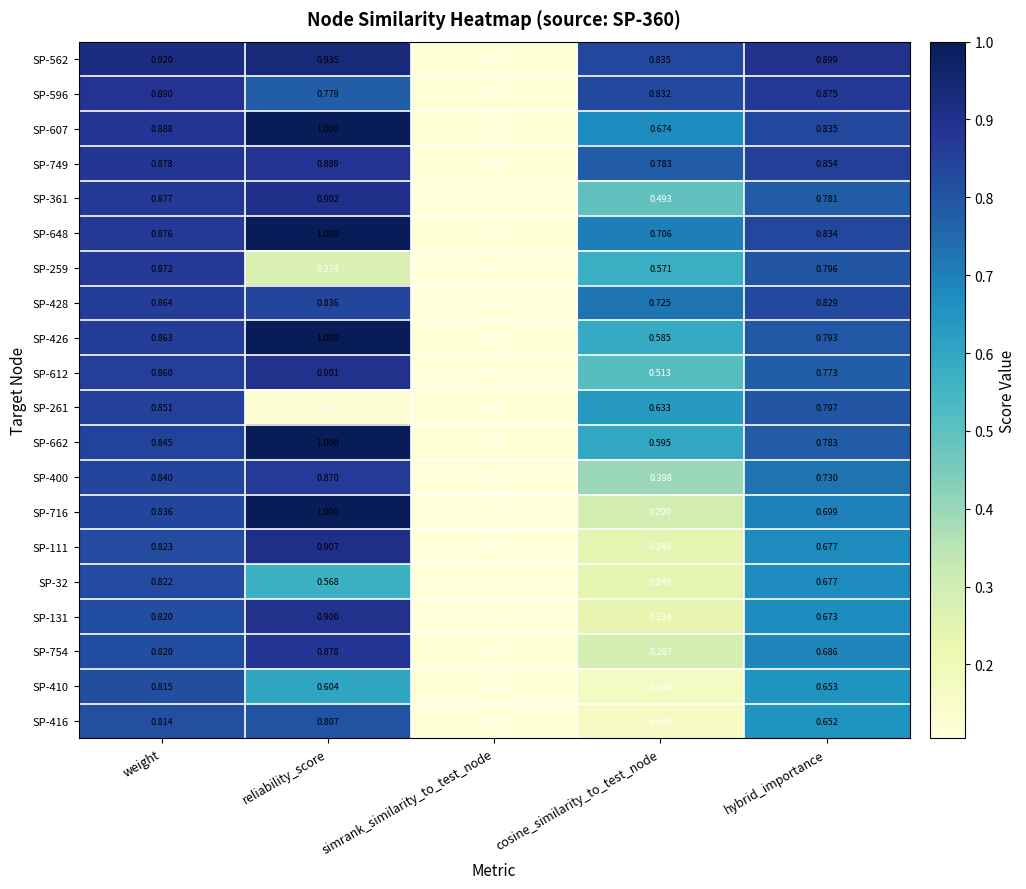

Which category has the lowest value across all series?

simrank_similarity_to_test_node